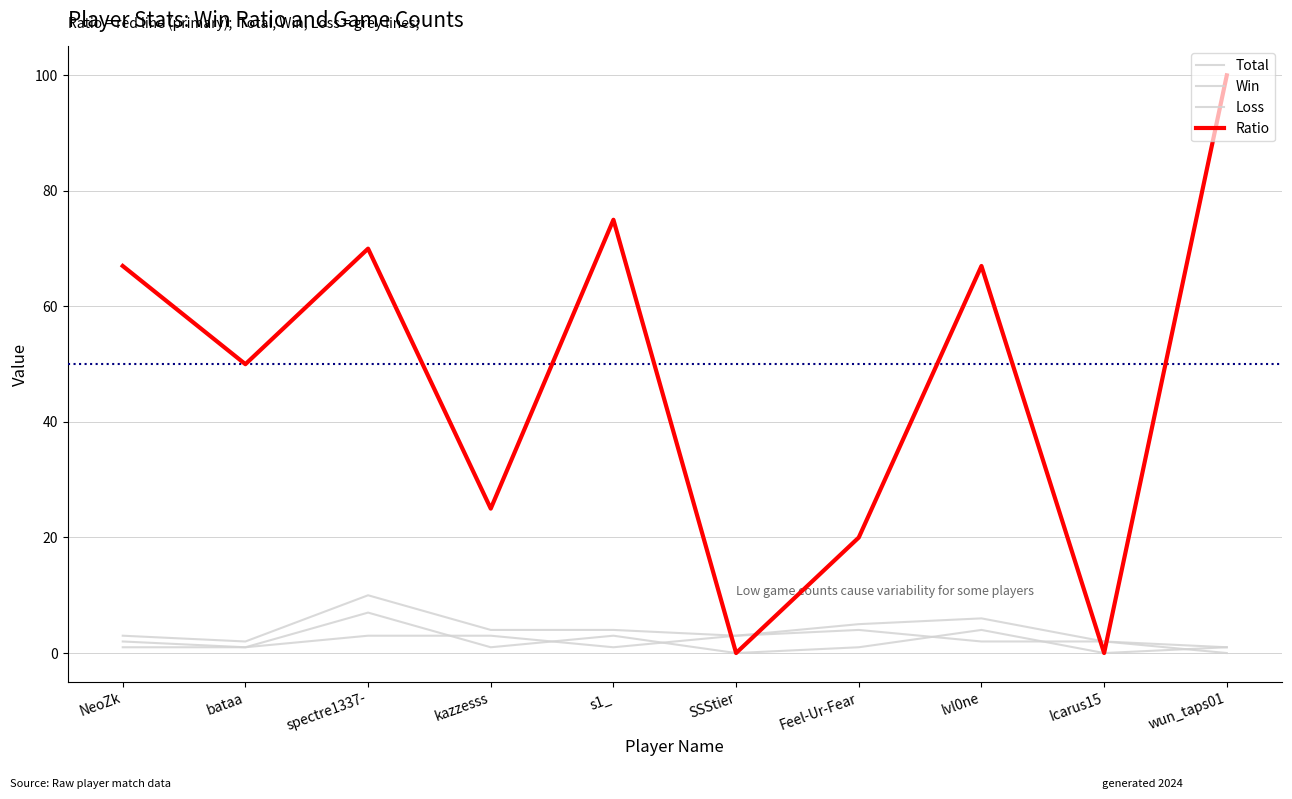

Reading left to right, extract all data points from this chart.

Total: 3	2	10	4	4	3	5	6	2	1
Win: 2	1	7	1	3	0	1	4	0	1
Loss: 1	1	3	3	1	3	4	2	2	0
Ratio: 67	50	70	25	75	0	20	67	0	100